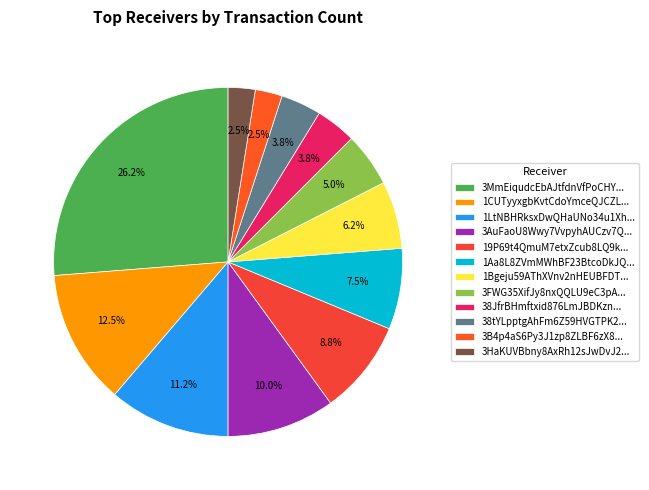

Is there any slice that represents more than half of the pie?

No